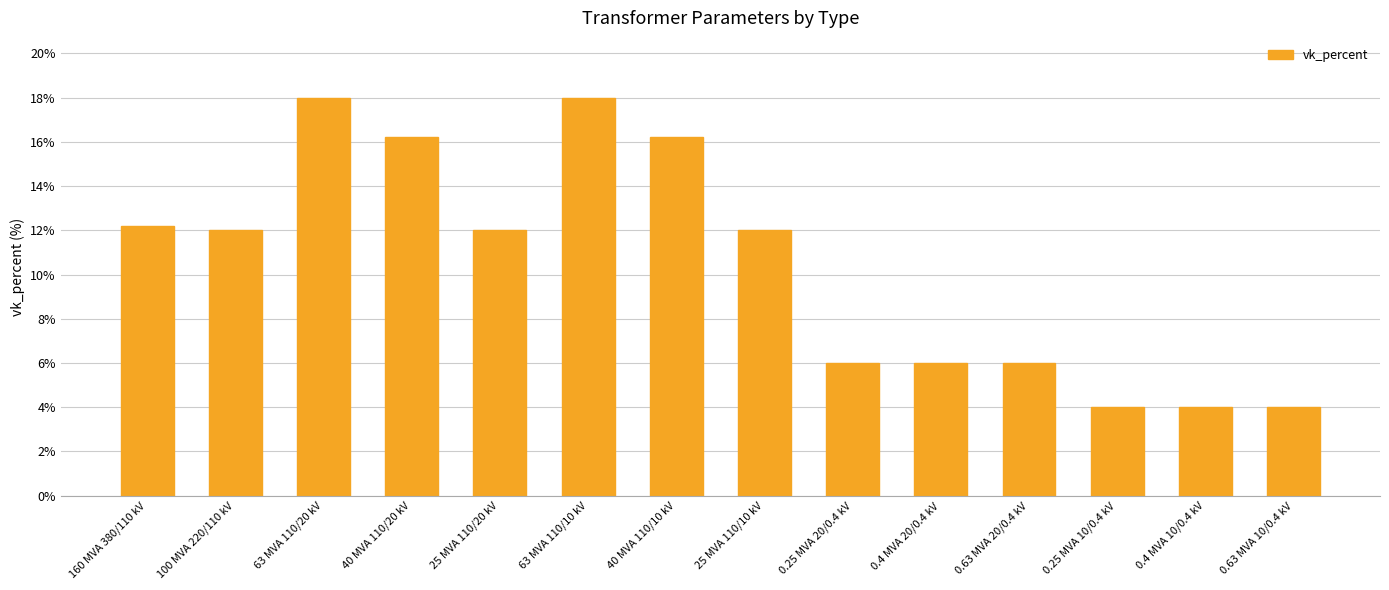

The value at 160 MVA 380/110 kV is 12.2. True or false?

True